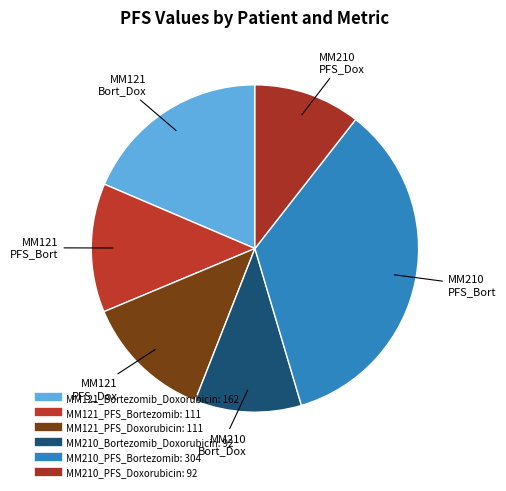

How many segments does this pie chart have?

6